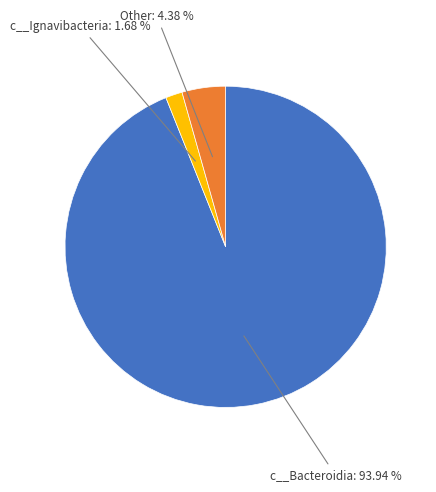

How many slices are in this pie chart?

3